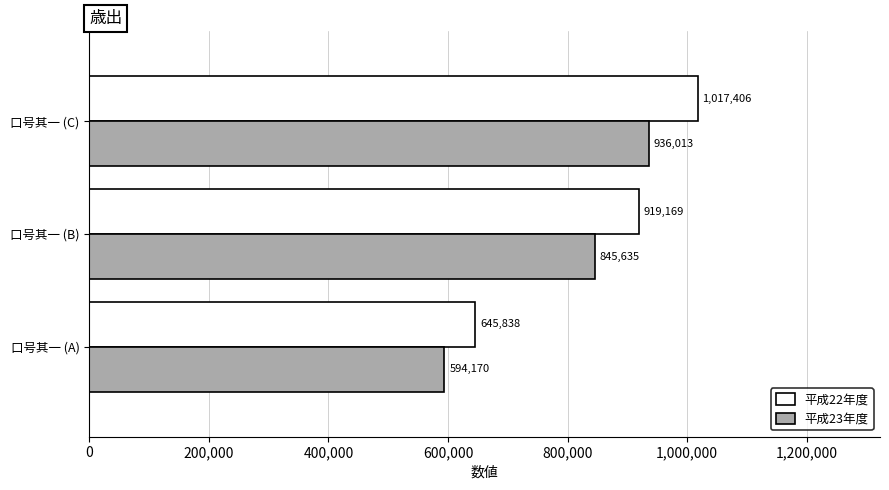

What is the sum of the 平成22年度 values at 口号其一 (C) and 口号其一 (A)?

1663244